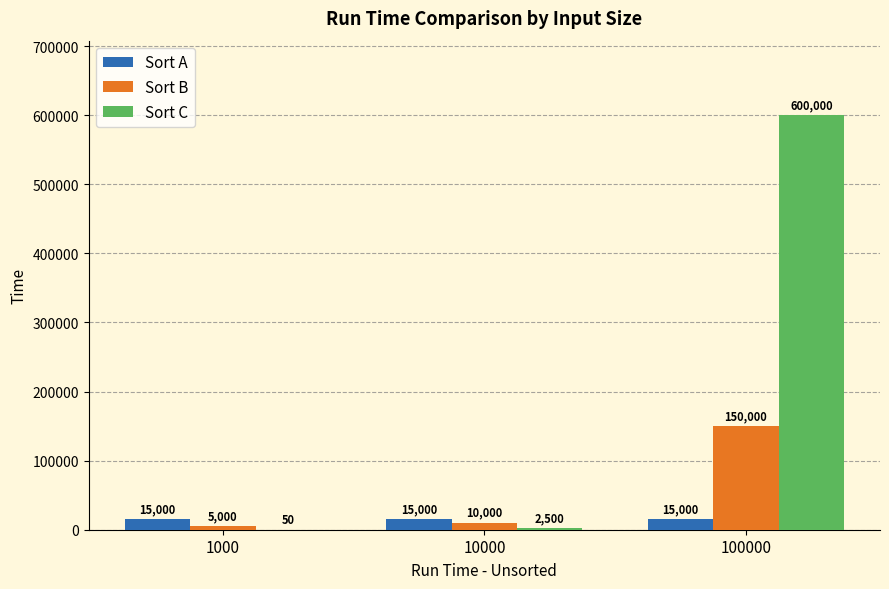

What is the maximum value for Sort A?

15000